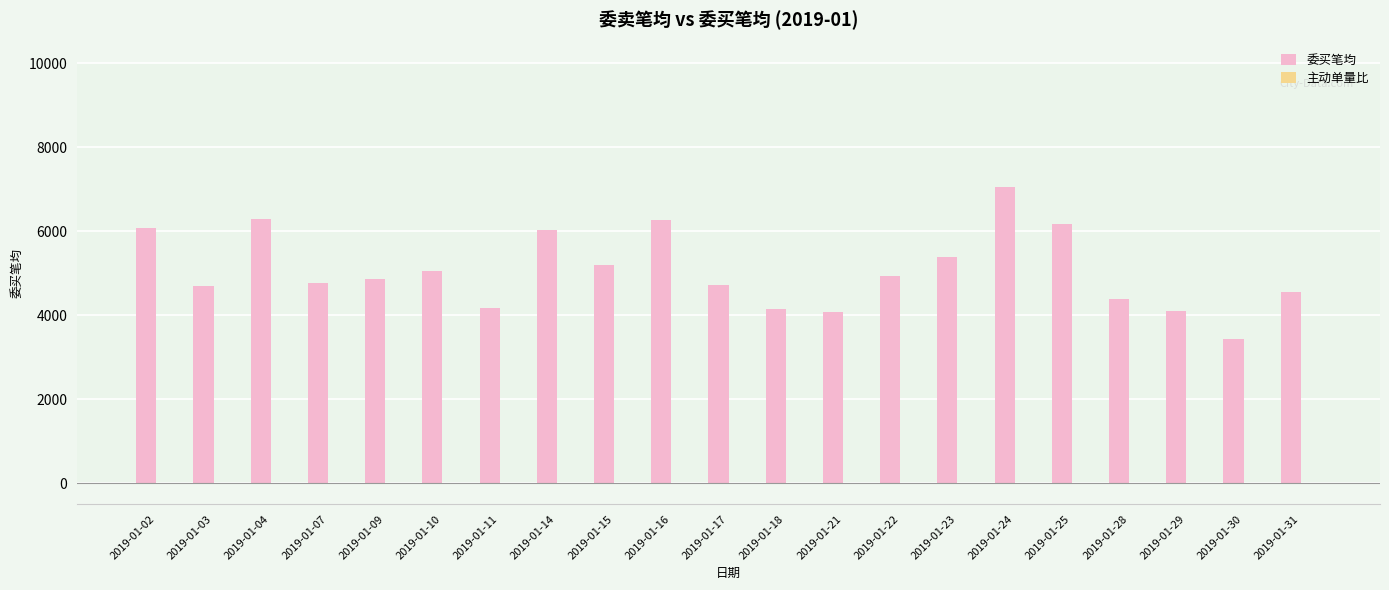

Which category has the highest value across all series?

2019-01-24